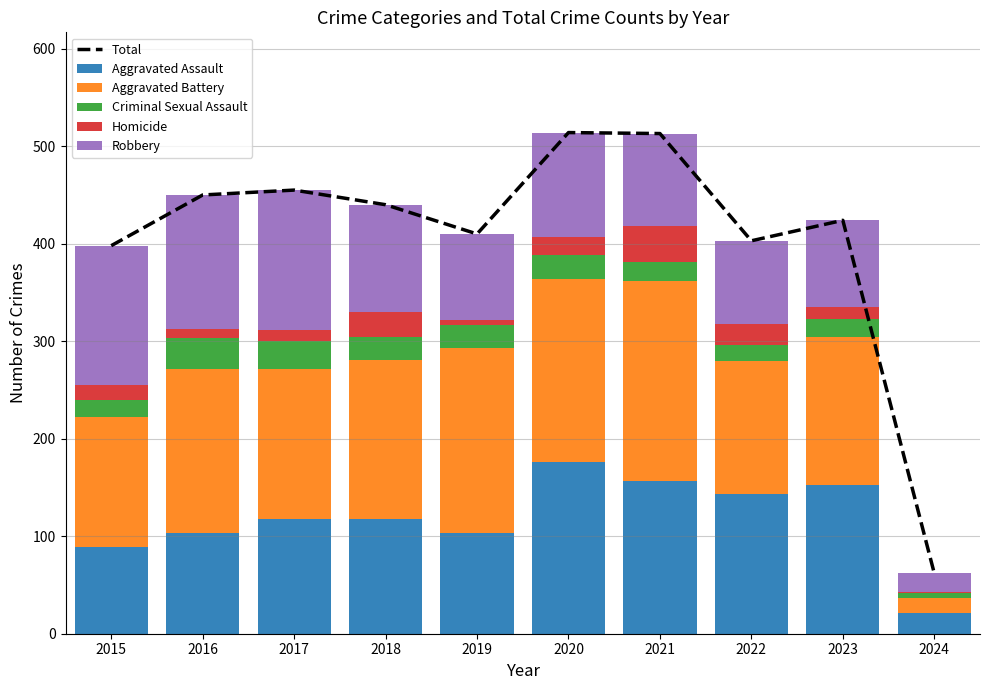

True or false: Aggravated Battery has a value of 137 at 2022.

True